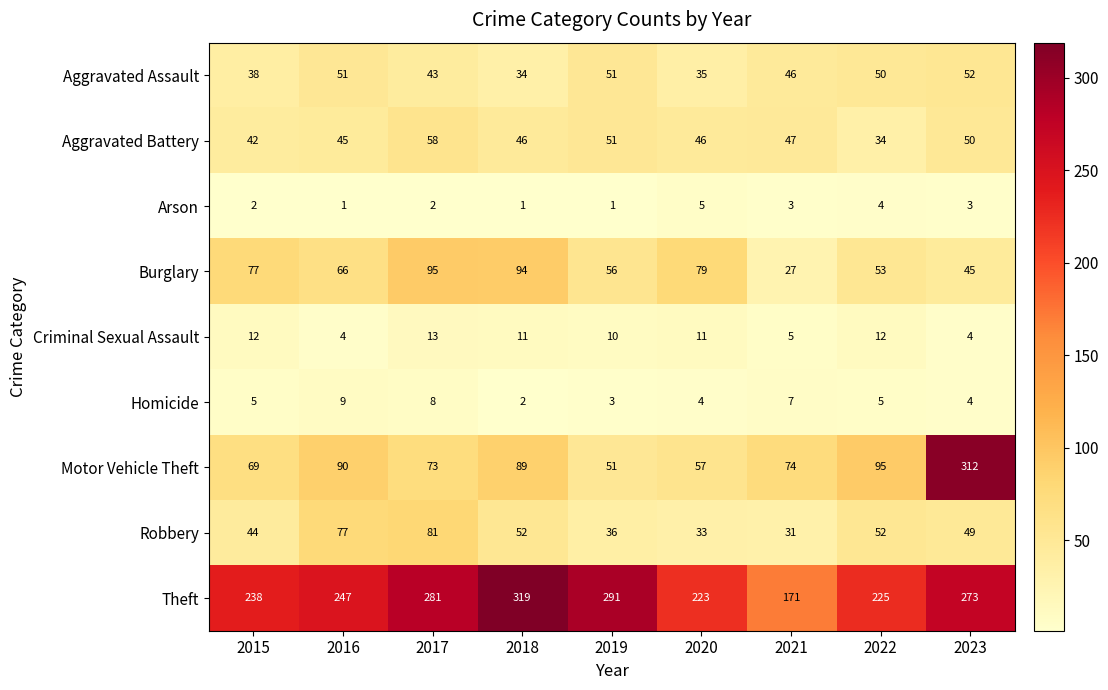

The value of Robbery at 2015 is 44. True or false?

True